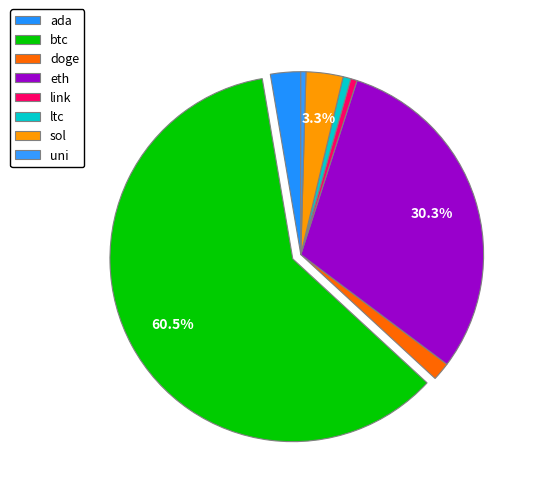

How many segments does this pie chart have?

8